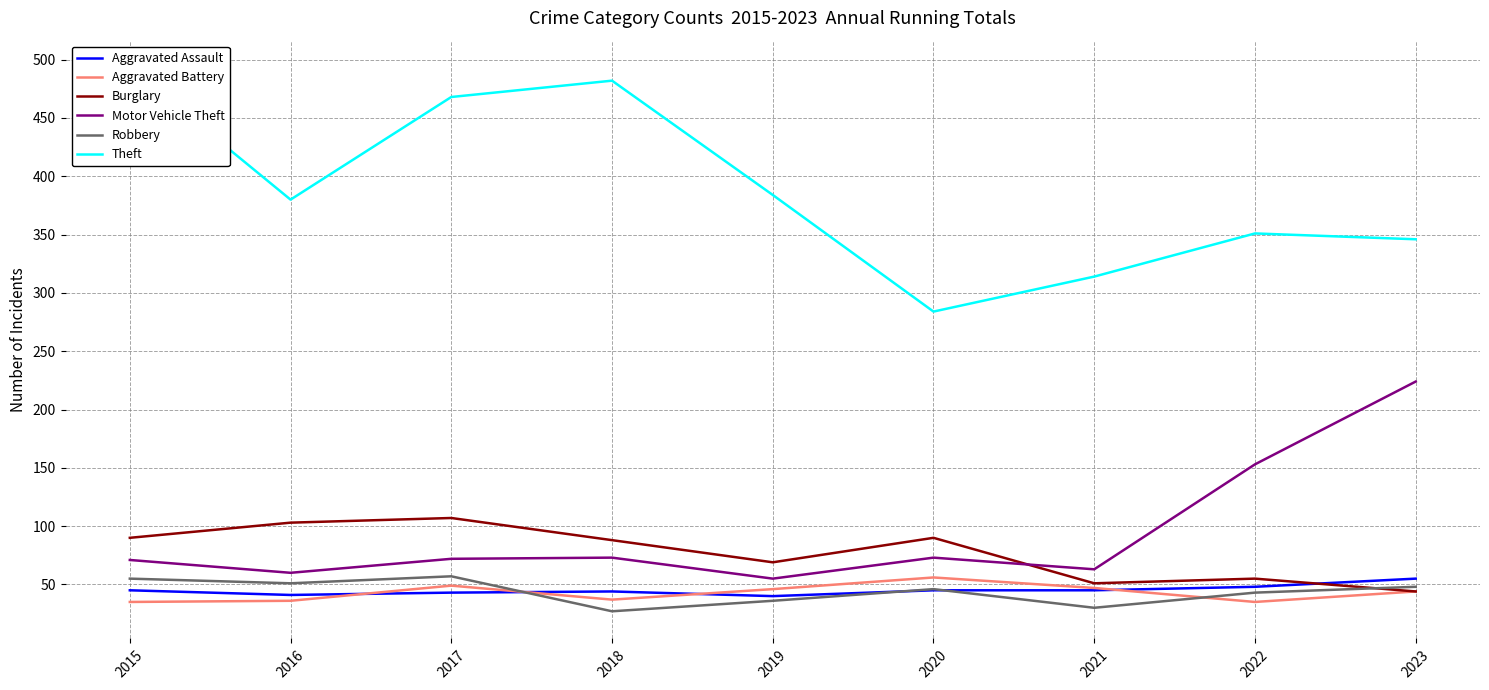

How many lines are shown in the chart?

6